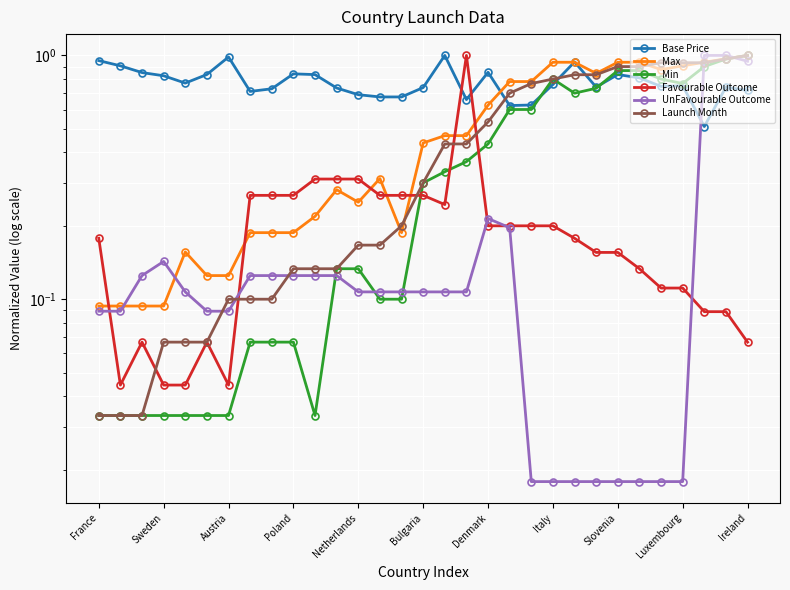

Does the chart display data point markers on the line(s)?

Yes